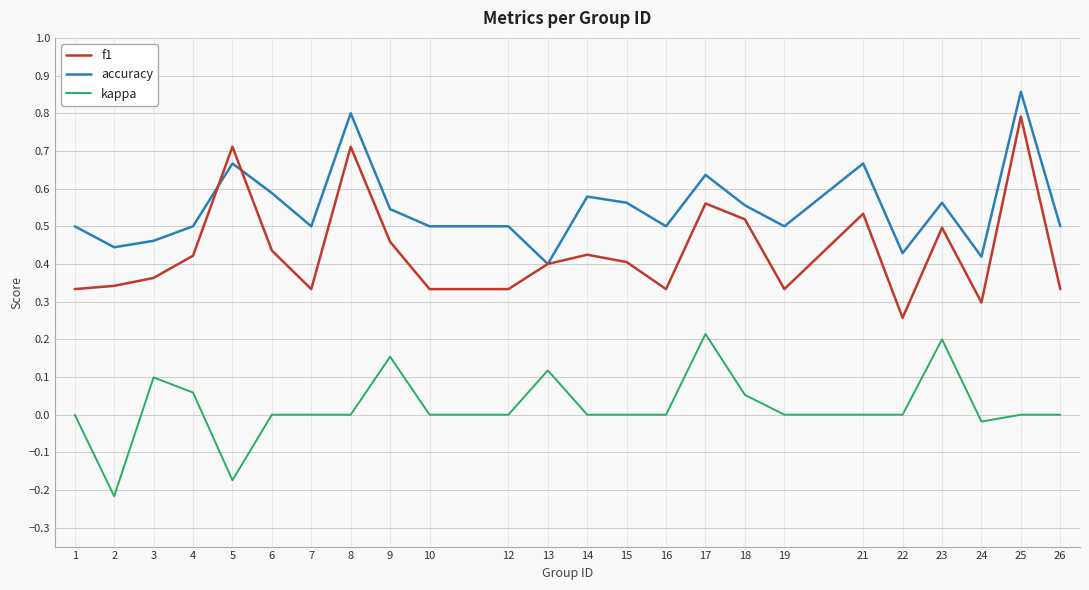

Which series has the largest range (max minus min)?

f1